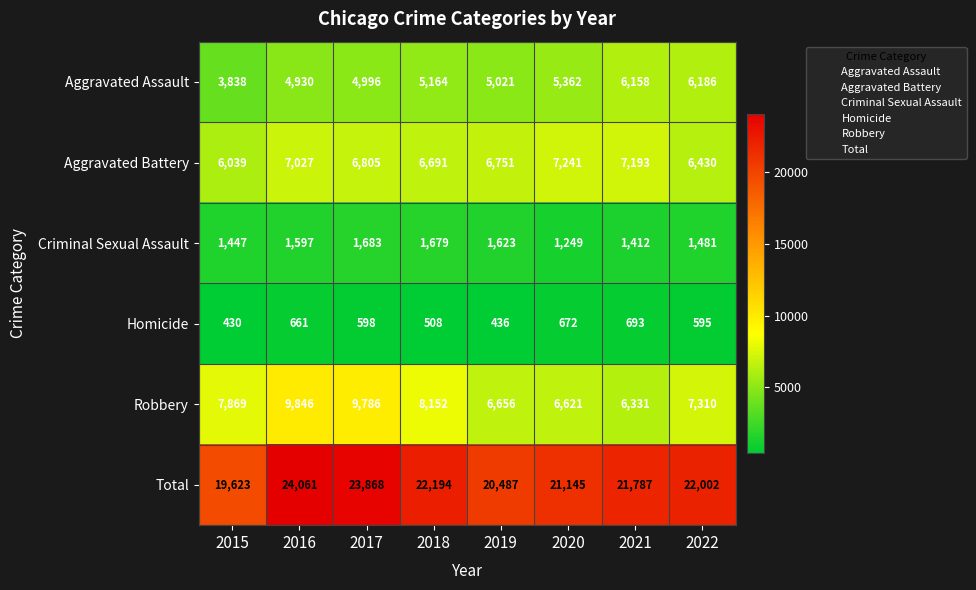

At which label is Aggravated Battery closest to 6640?

2018